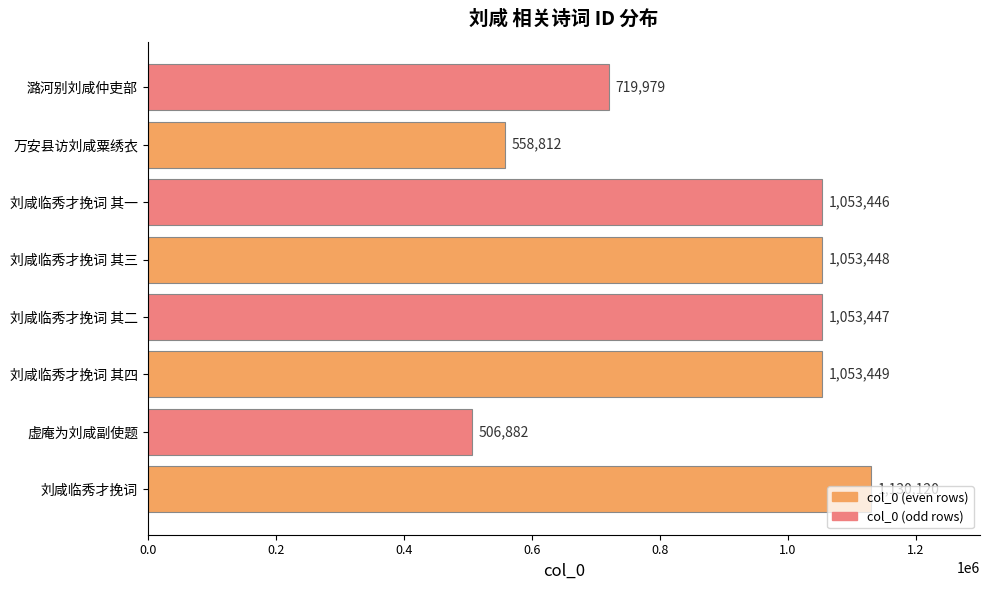

Are the bars grouped side by side (vs. stacked)?

No